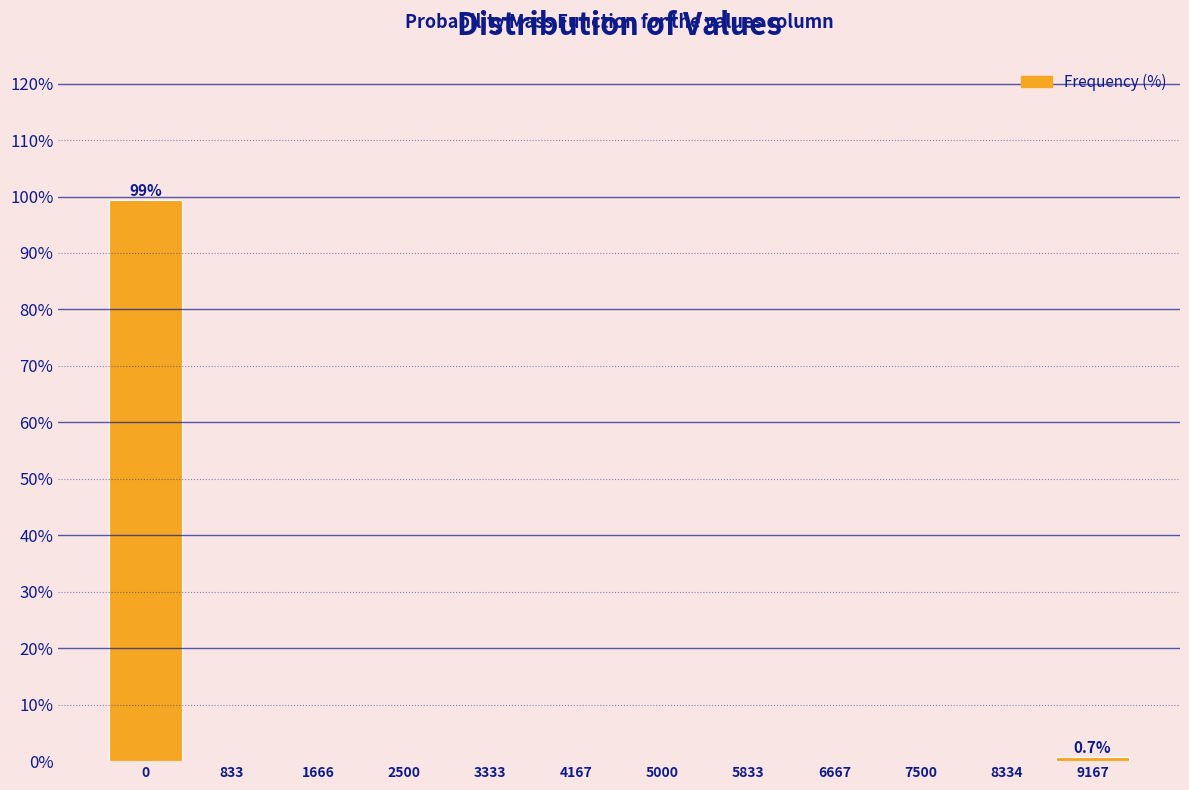

Reading right to left, list all the values displayed in this chart.

9167=0.7	8334=0.0	7500=0.0	6667=0.0	5833=0.0	5000=0.0	4167=0.0	3333=0.0	2500=0.0	1666=0.0	833=0.0	0=99.3